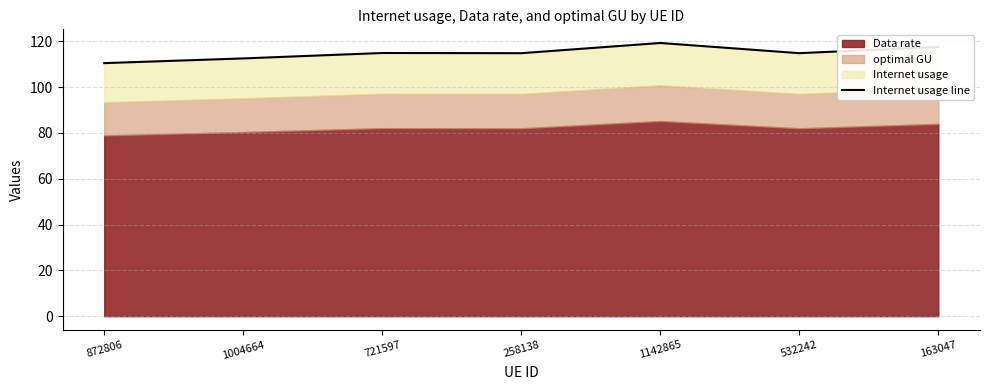

How many interior local valleys (lower than both neighbors) does the data have?

2